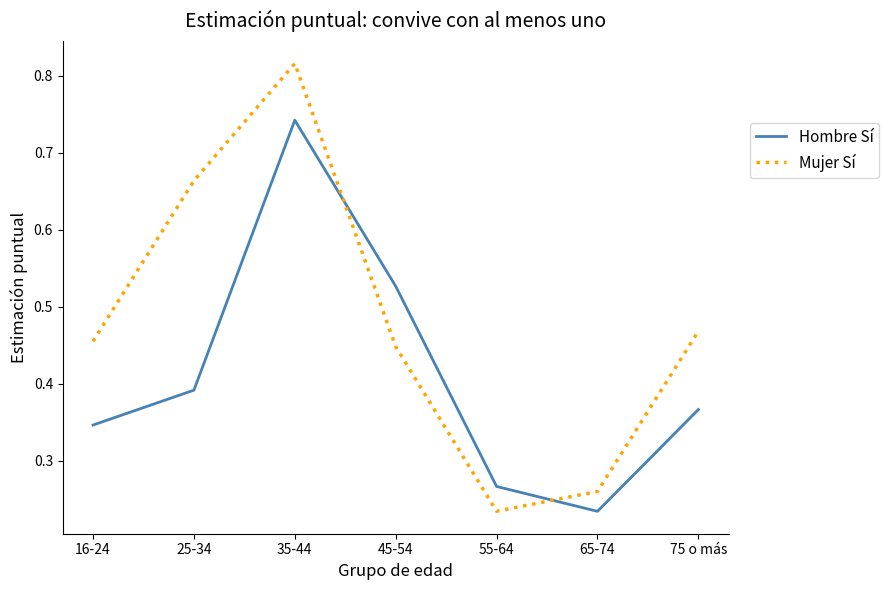

Is this an area chart (filled region under the line)?

No